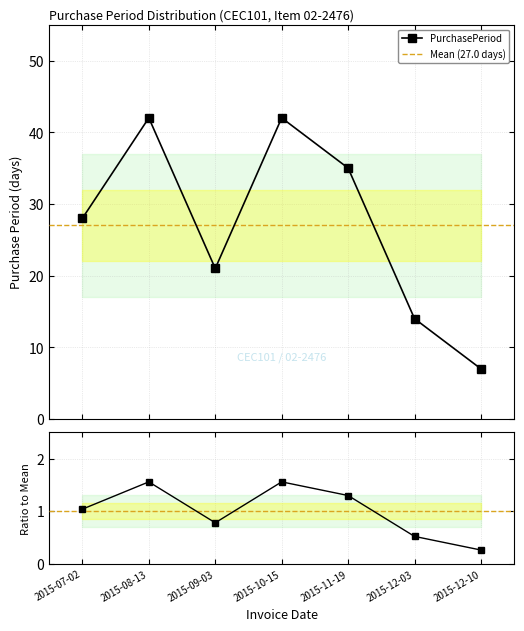

How many values are between 14 and 42?

6